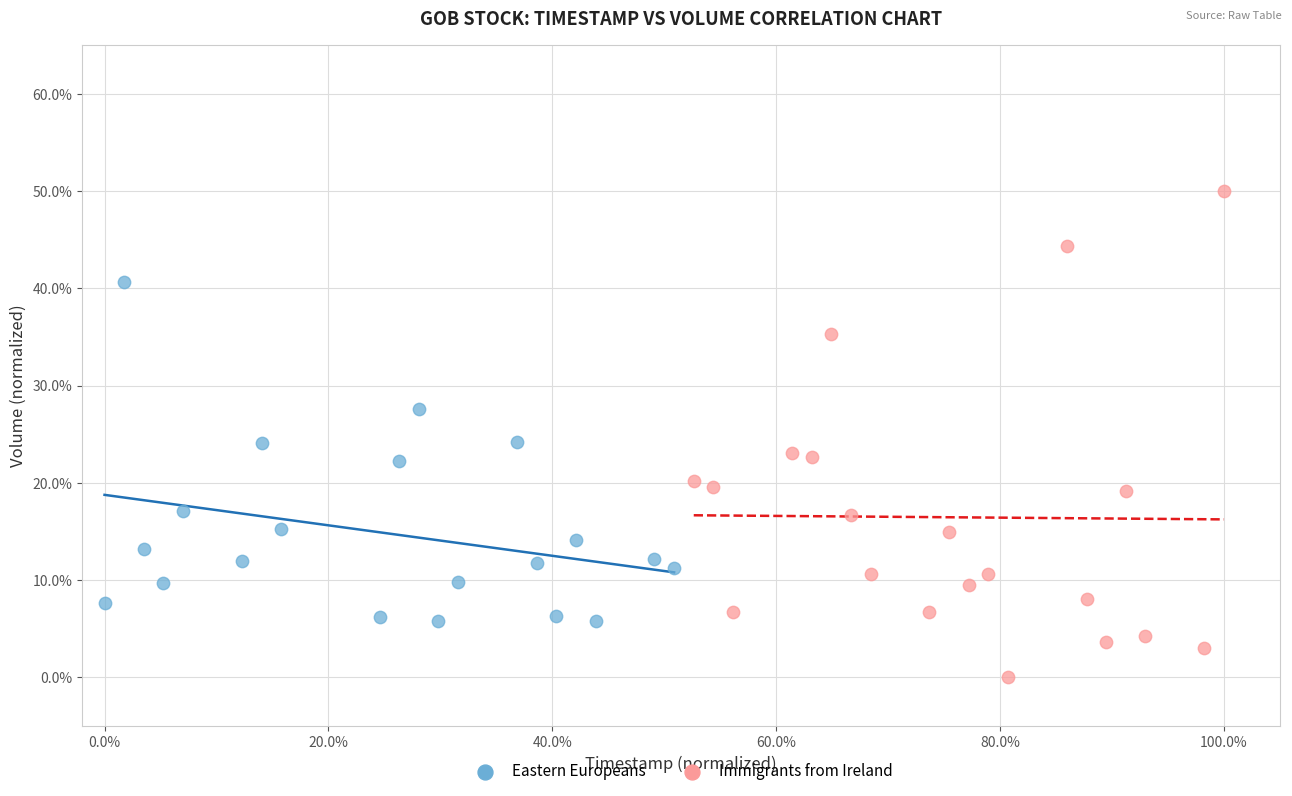

What are all the series names shown in the legend?

Eastern Europeans, Immigrants from Ireland